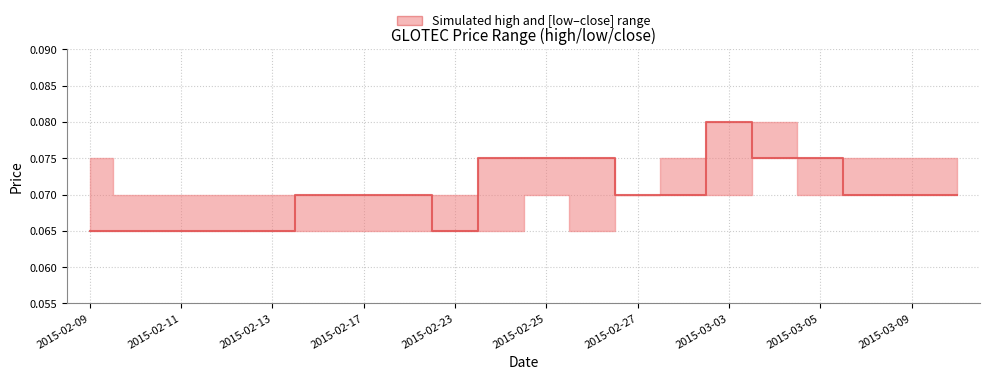

What is the minimum value shown in the chart?

0.1